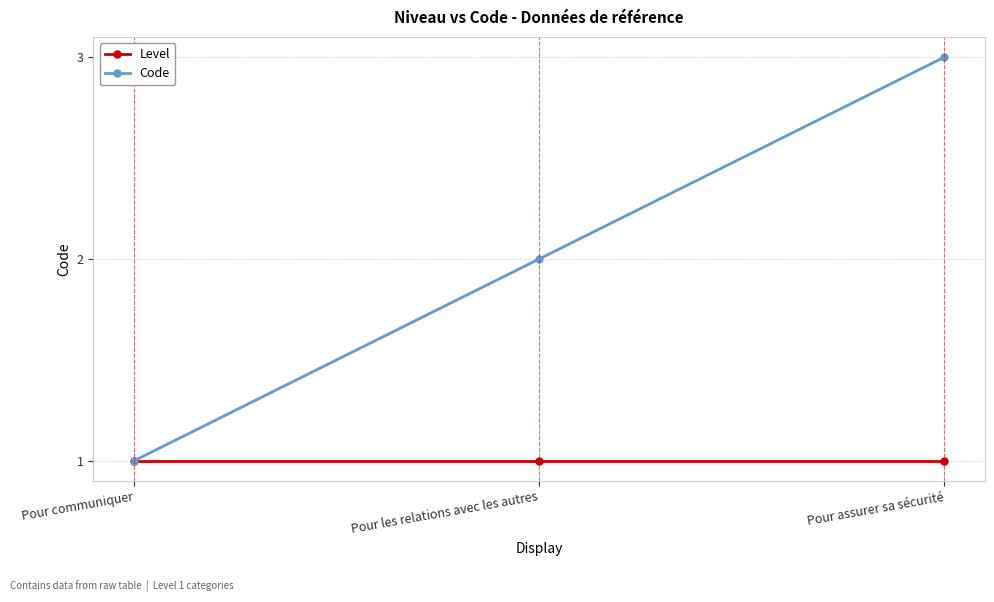

Is the value of Level at Pour assurer sa sécurité greater than the value of Code at Pour les relations avec les autres?

No